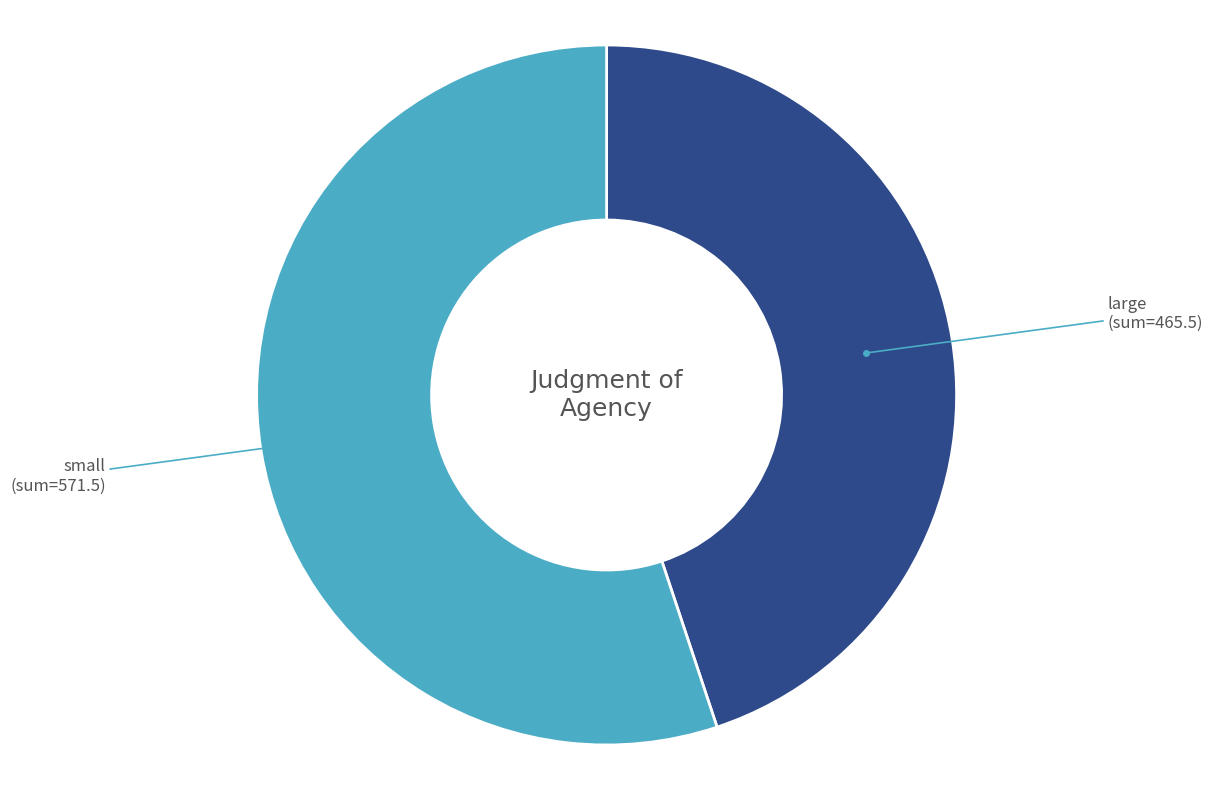

Which slice is the largest?

small